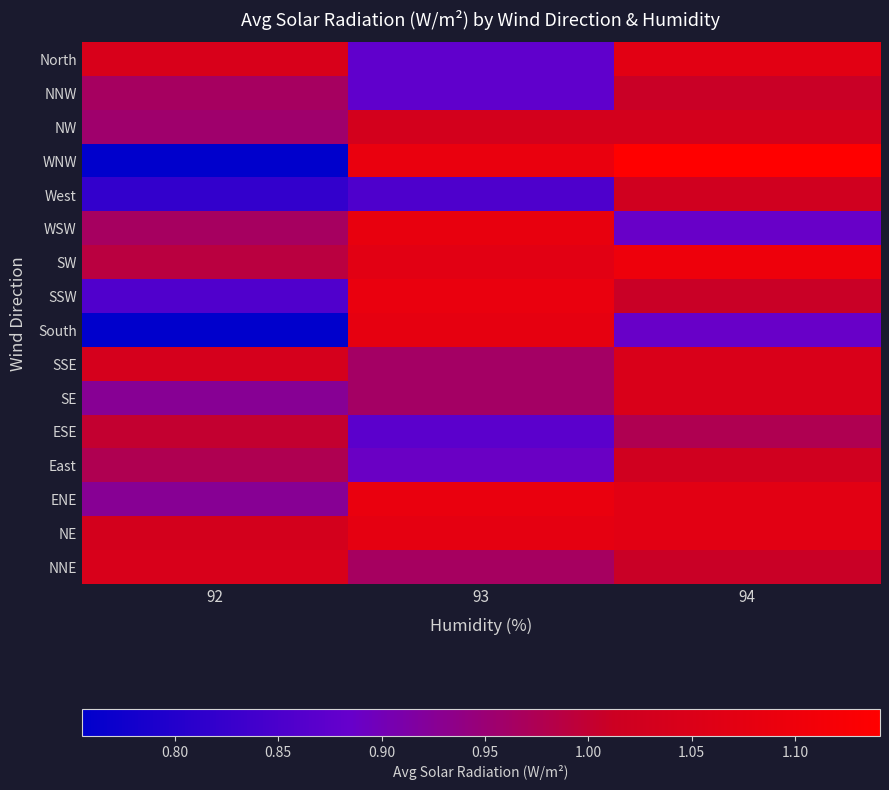

Rank the series by their maximum value, from highest to lowest.

WNW, SW, SSW, ENE, WSW, South, NE, North, SSE, SE, NNE, NW, West, East, NNW, ESE